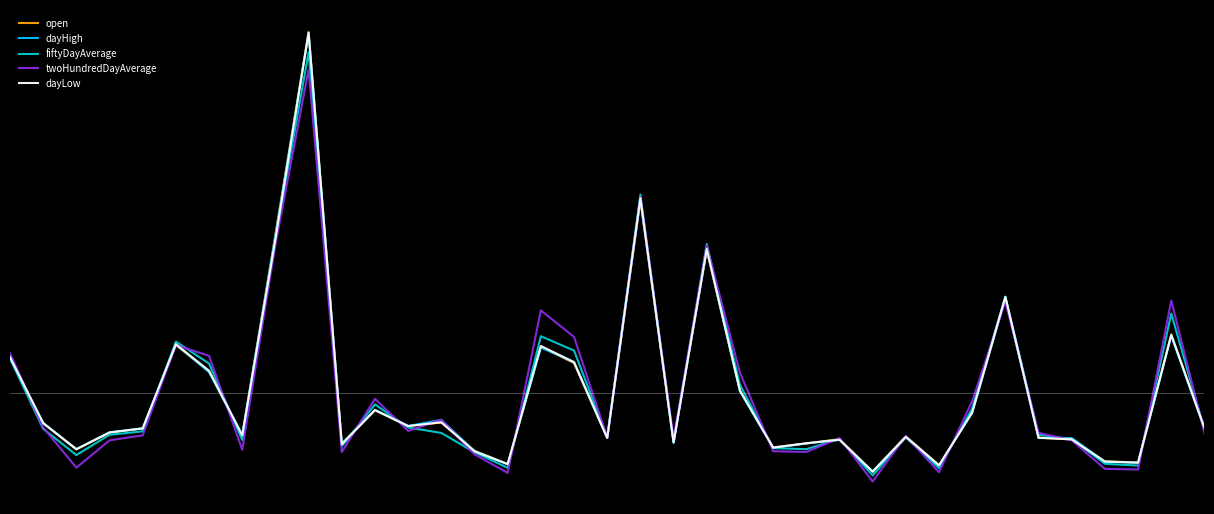

Which series has the largest total across all categories?

twoHundredDayAverage